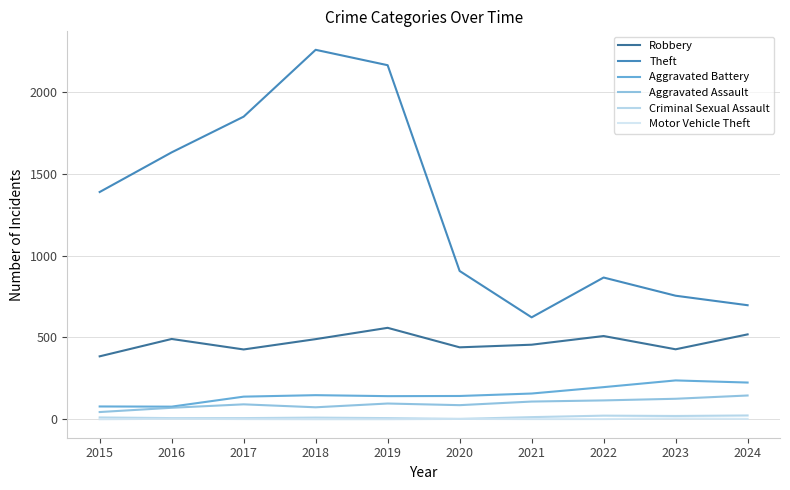

True or false: Robbery and Aggravated Assault cross at least once.

False